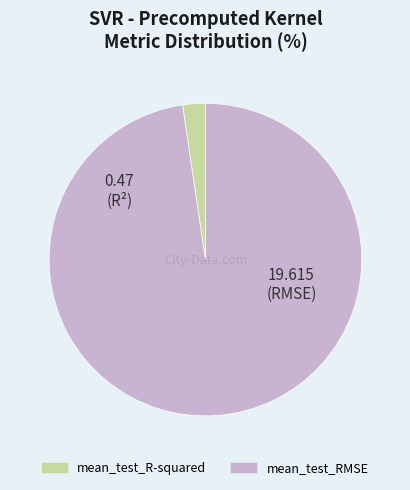

How many slices are in this pie chart?

2